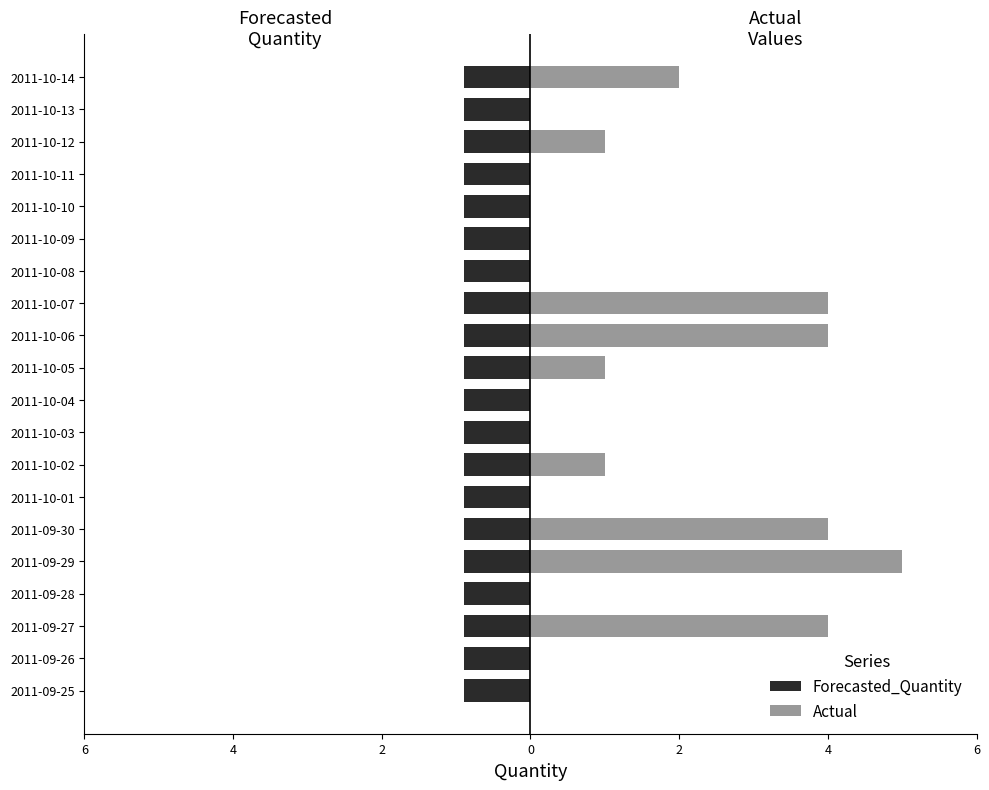

Which has a higher value, 4 or 8?

4